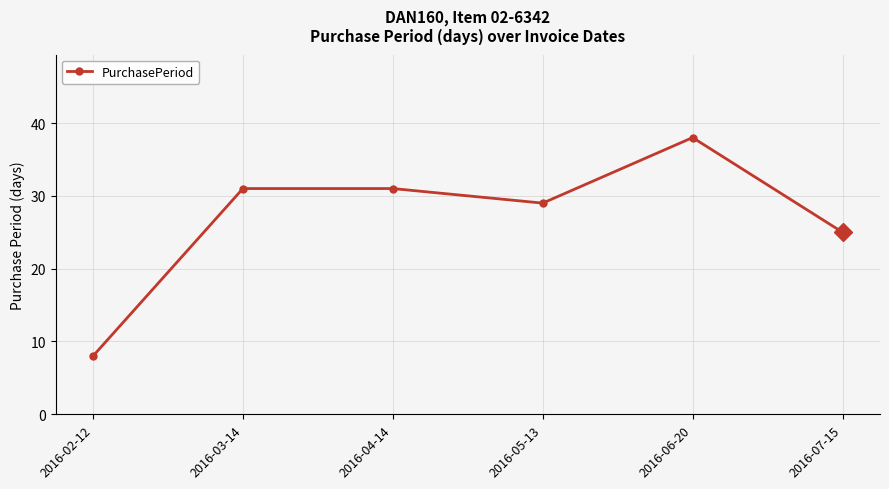

Is it true that the value at 2016-05-13 is 29?

True